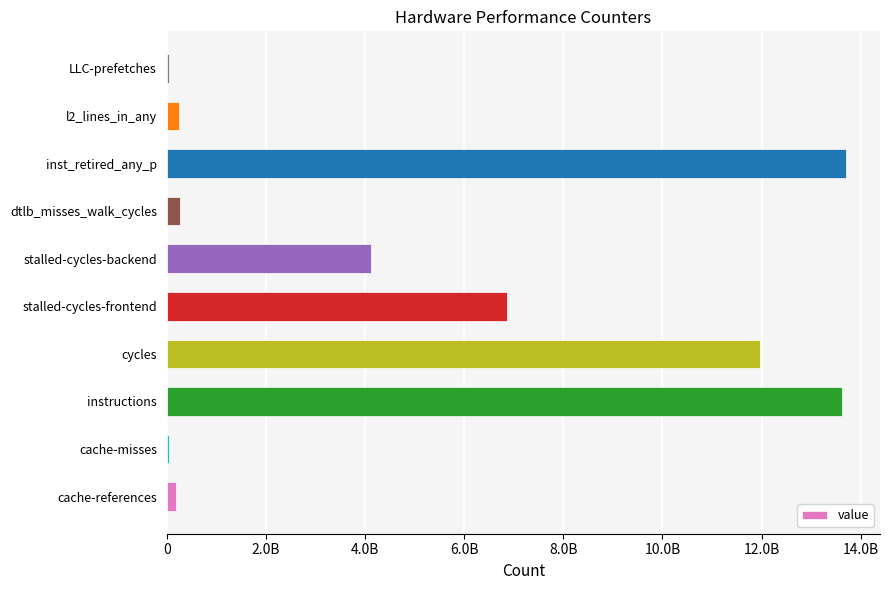

Are the bars horizontal?

Yes